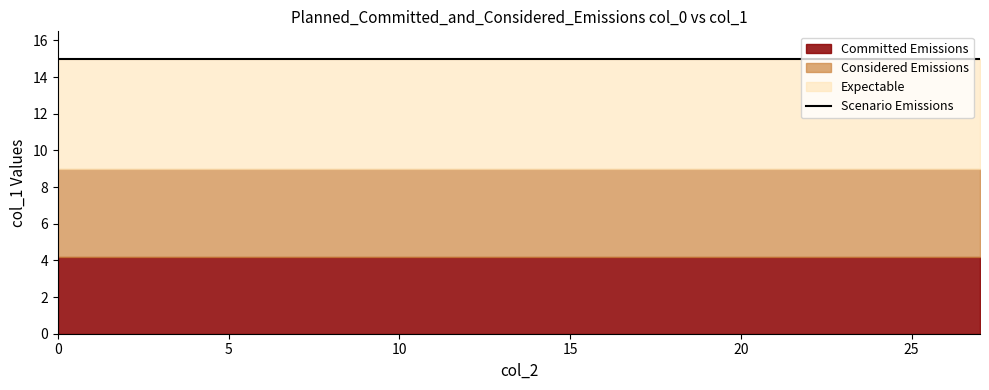

Is the value of col_0=0 at 27 greater than the value of col_0=4.2 at 6?

No